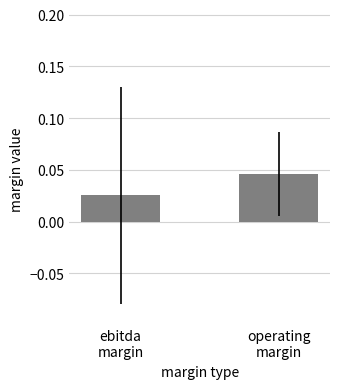

List the labels in order of value, largest first.

operating
margin, ebitda
margin